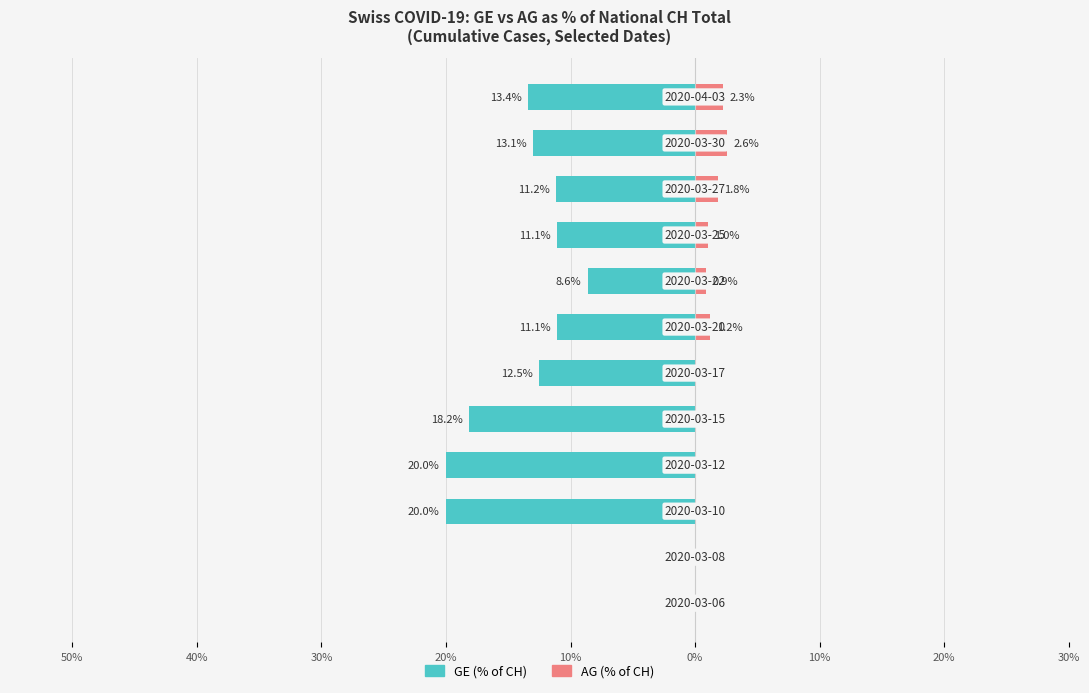

Between 30% and 10%, which series saw the biggest shift?

GE (% of CH total)